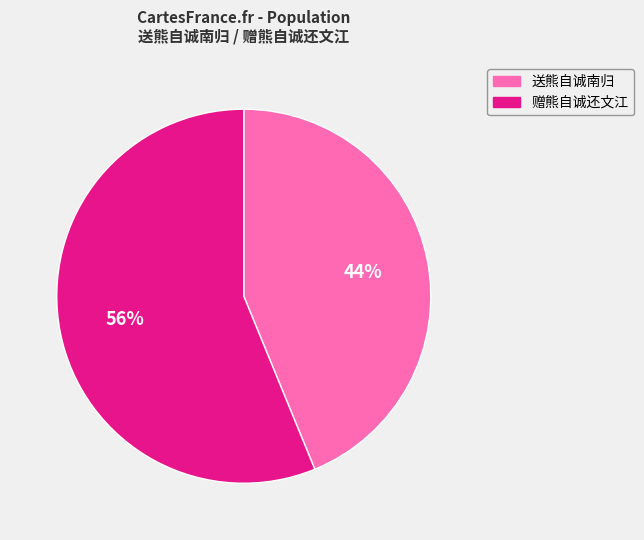

Which category has the smallest portion of the pie?

送熊自诚南归